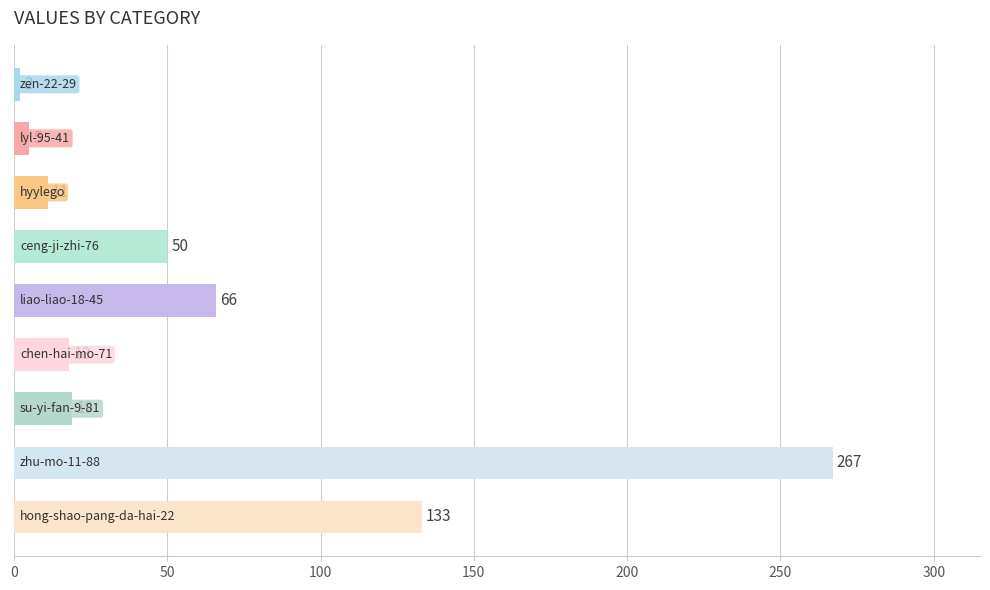

What is the value of the 6th bar from the top?

18